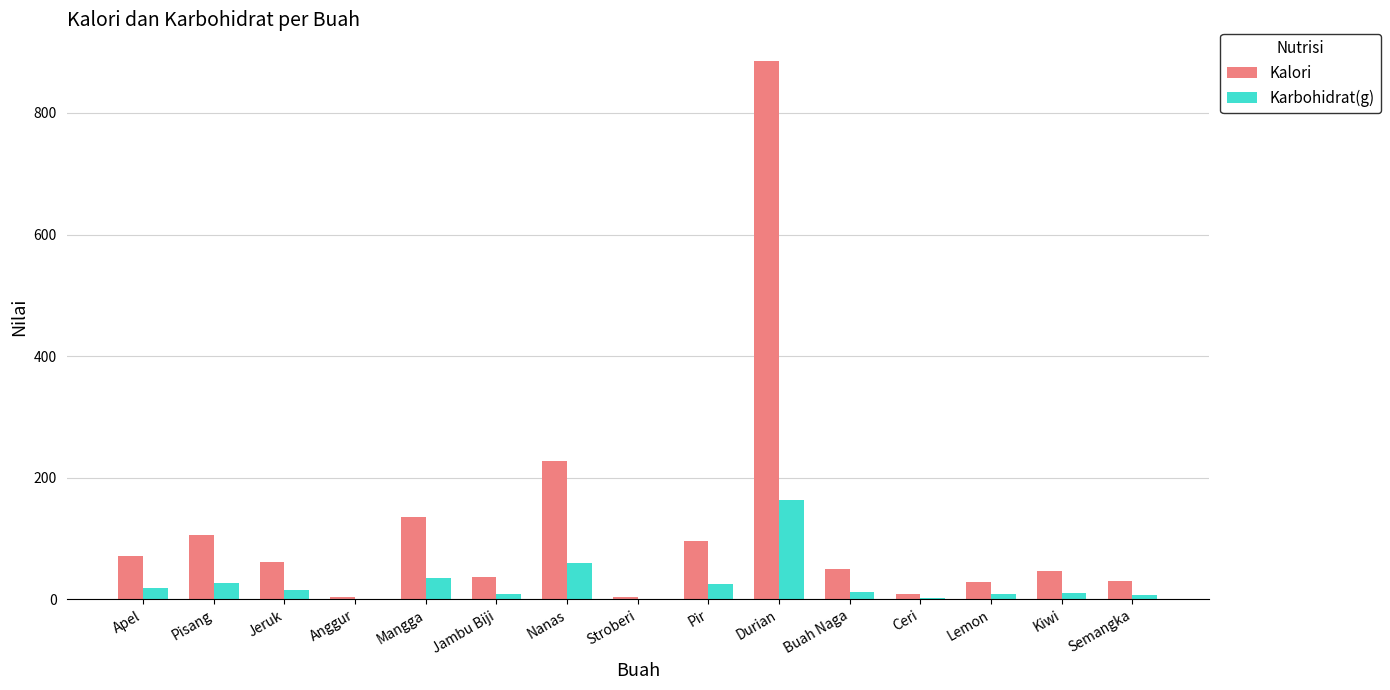

At which label does Kalori first exceed 50?

Apel